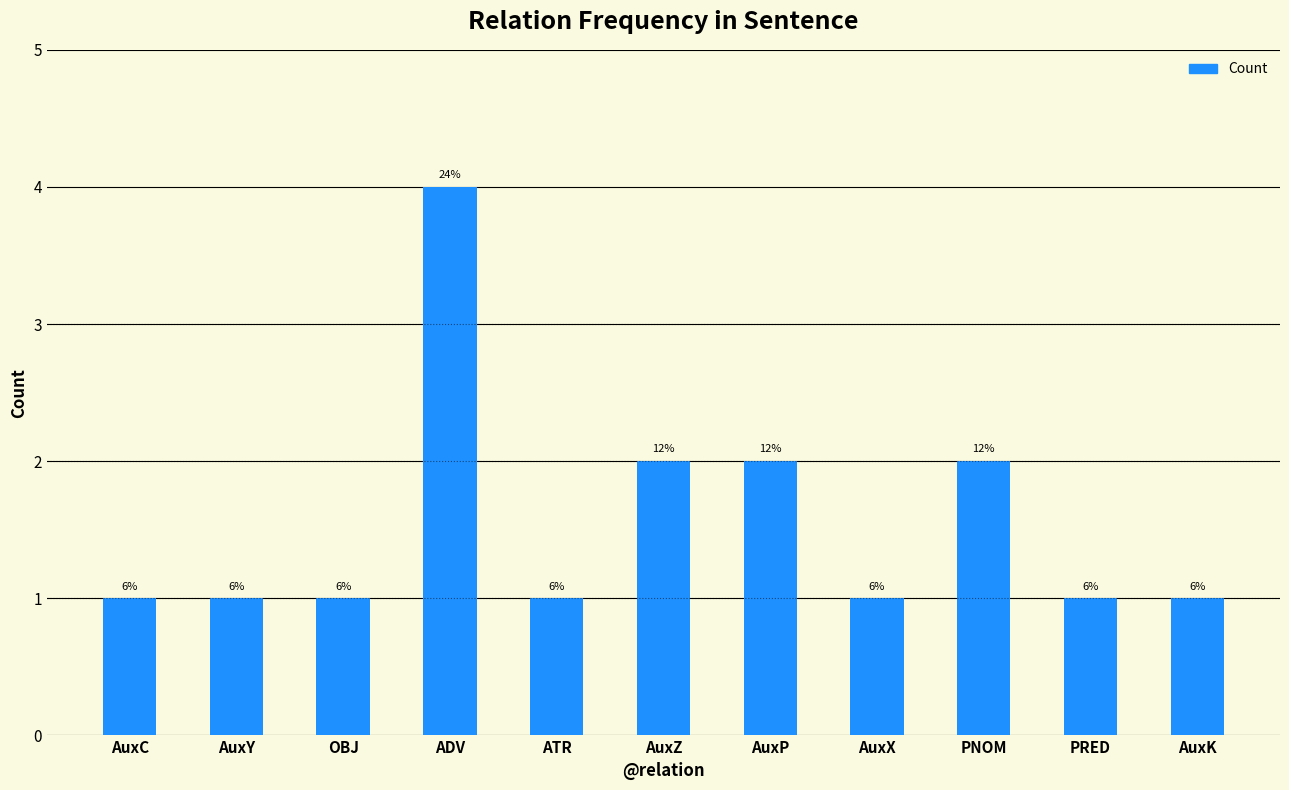

How many bars are there in total?

11